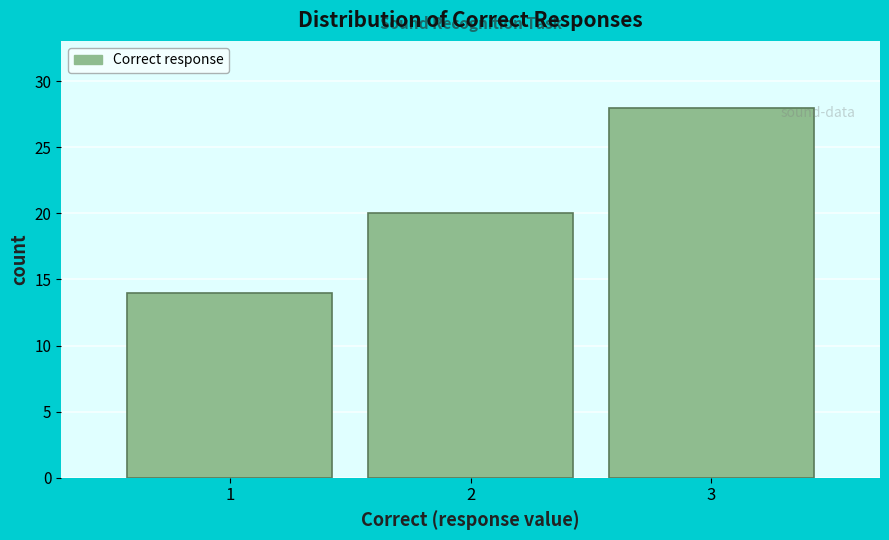

How tall is the bar that spans 2.5 to 3.5 on the x-axis? The values are not printed on the chart, so give them approximately, as read against the axis.

28